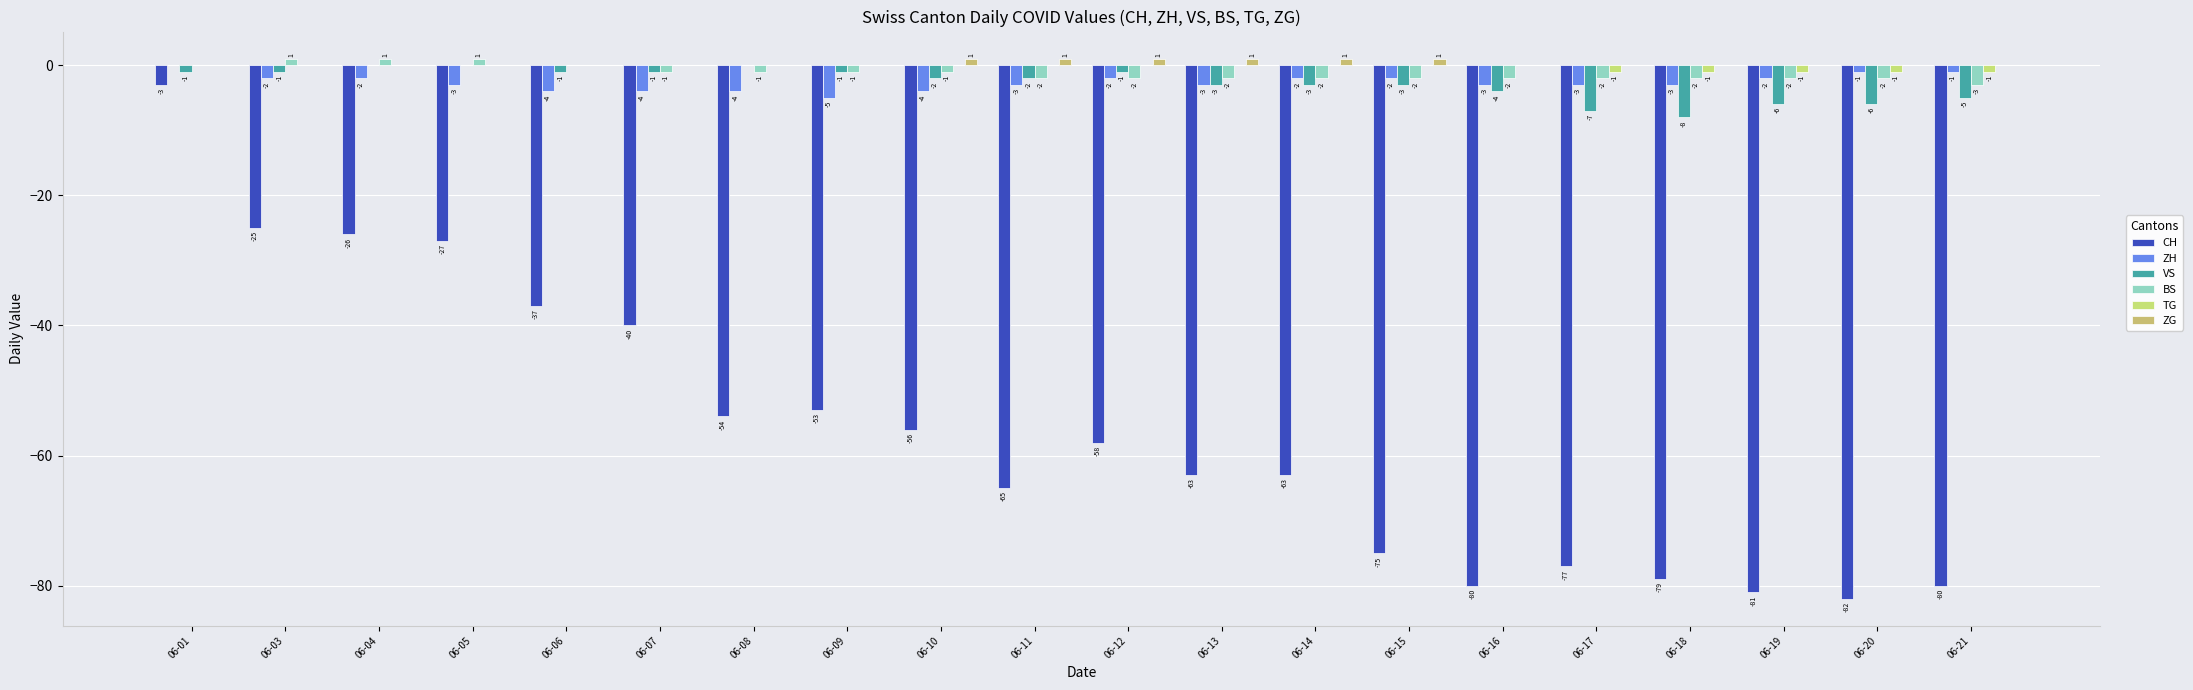

Between 06-03 and 06-16, which is larger?

06-03